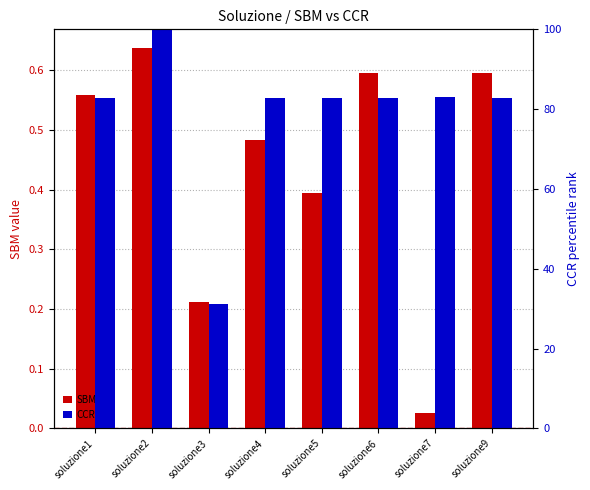

At which category does the chart reach its minimum across all series?

soluzione7